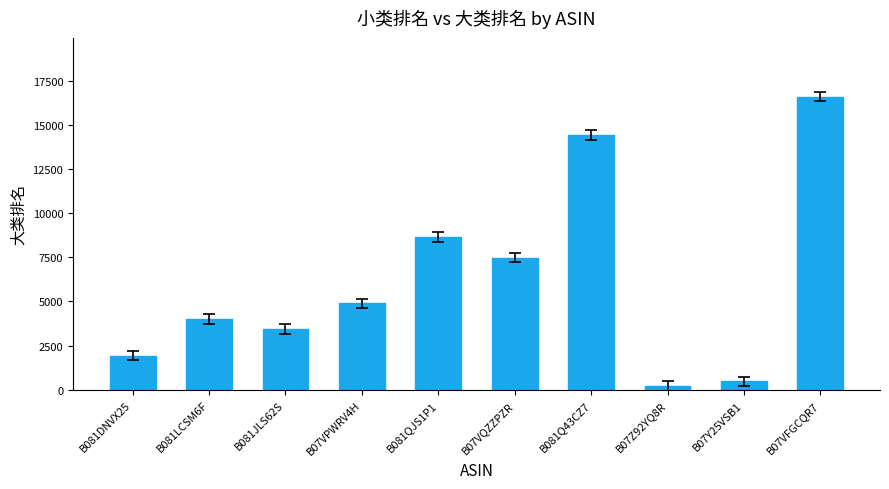

Which label corresponds to the smallest value in the chart?

B07Z92YQ8R